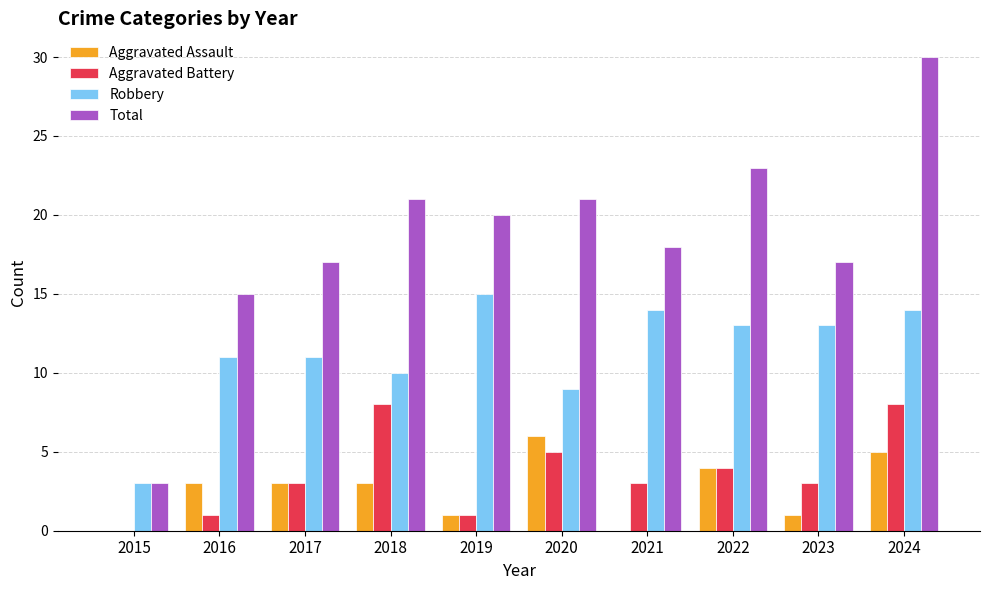

What is the highest value of the Robbery series?

15